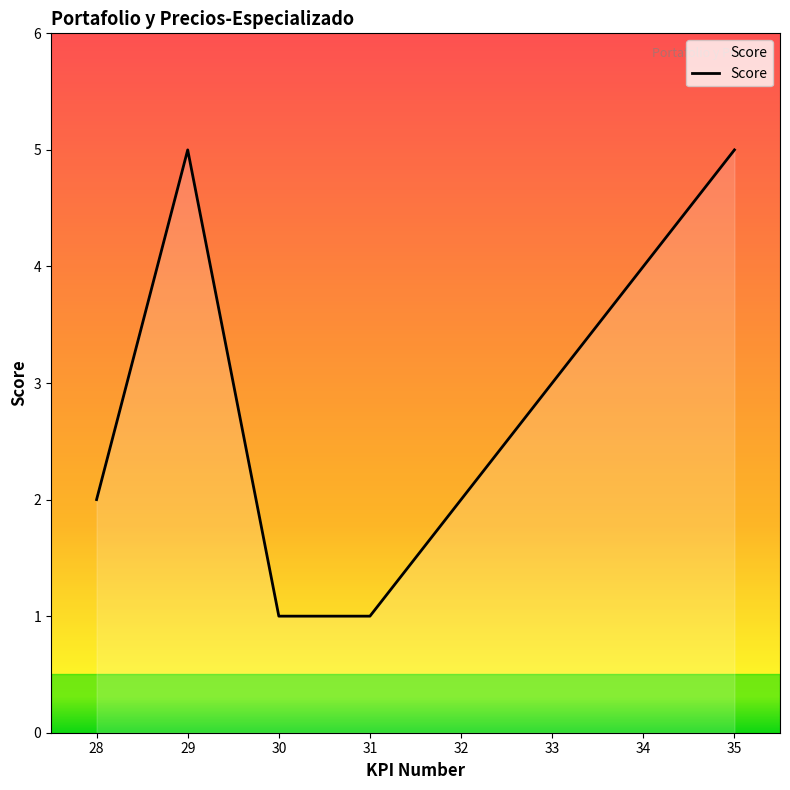

What is the change in value from 31 to 35?

+4